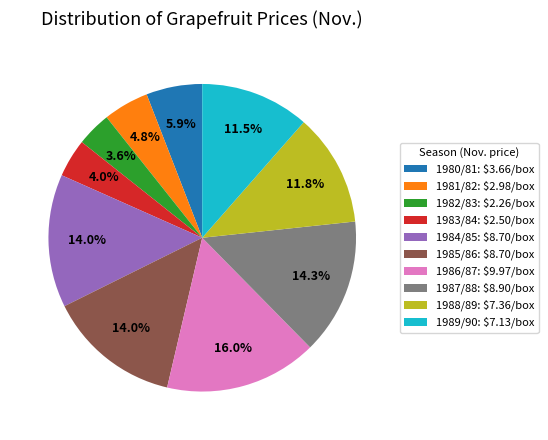

To the nearest percent, what portion does 1987/88 represent?

14%